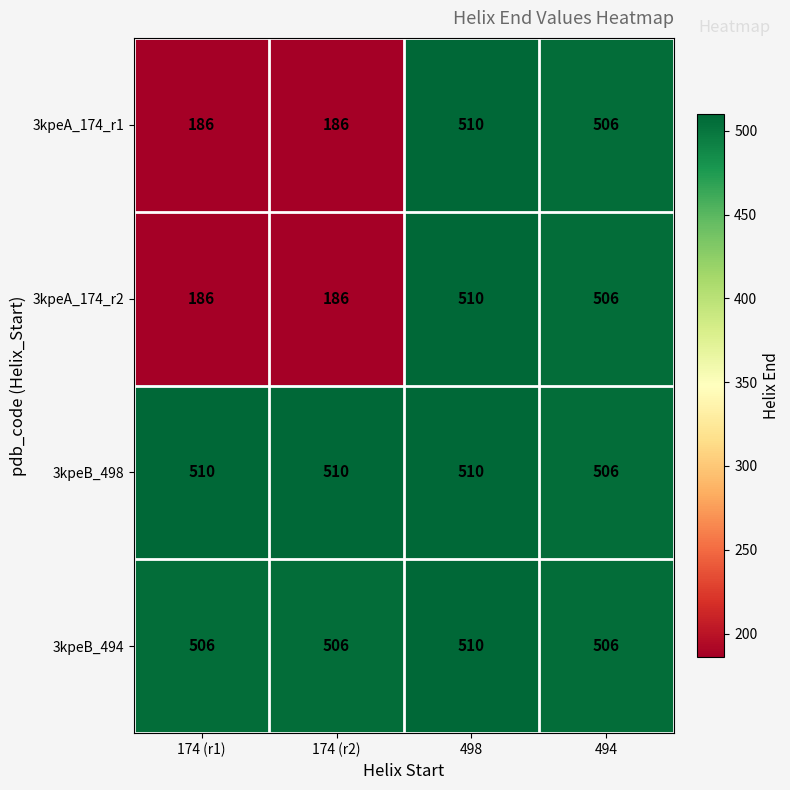

What is the total value across all series at 174 (r2)?

1388